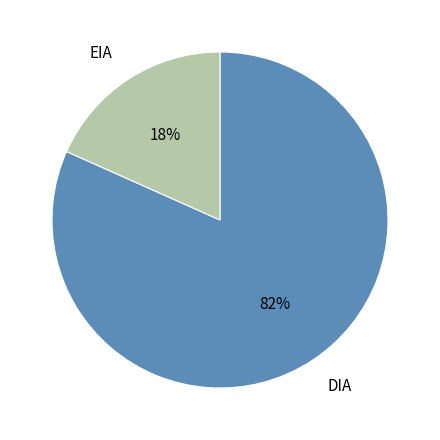

Do EIA and DIA together represent more than half of the pie?

Yes